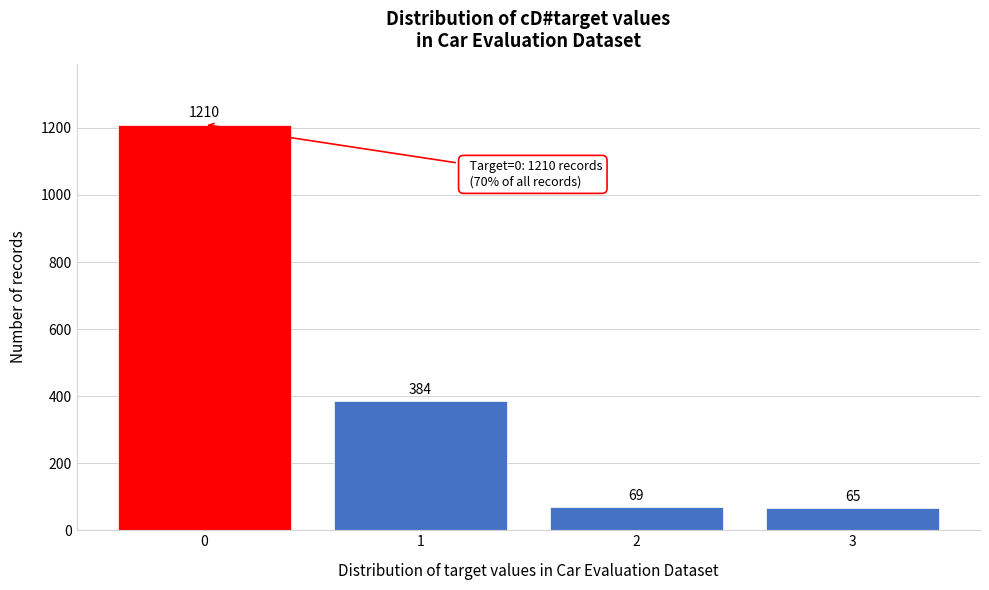

Reading left to right, transcribe all the data shown in this chart.

0=1210	1=384	2=69	3=65